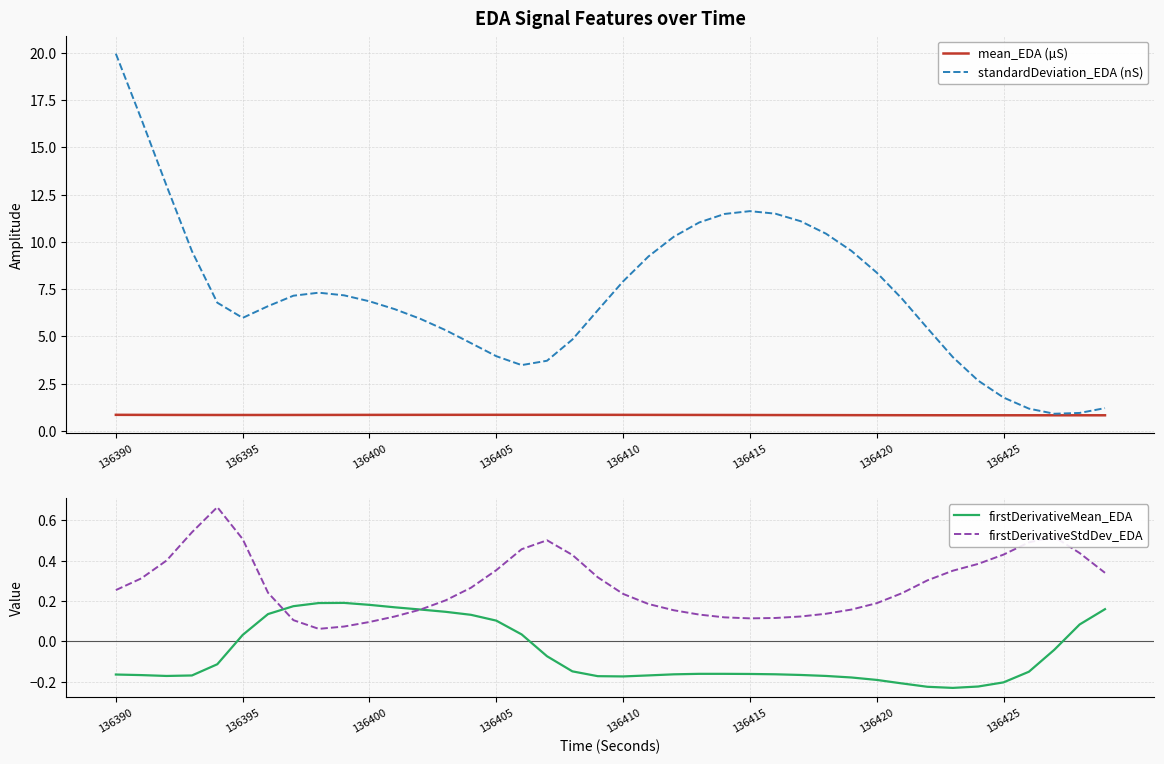

The value of firstDerivativeMean_EDA at 136420 is -0.2. True or false?

True